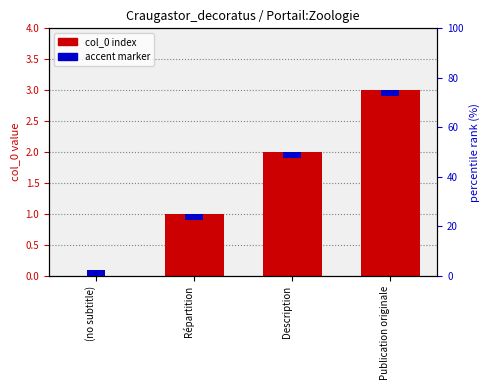

Does the chart contain stacked bars?

No